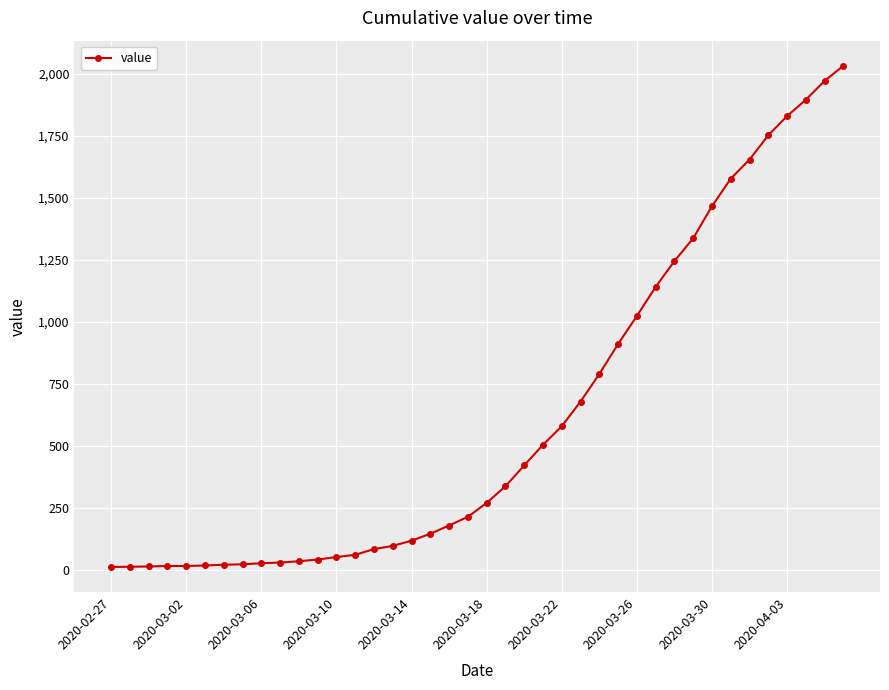

What is the average value?

616